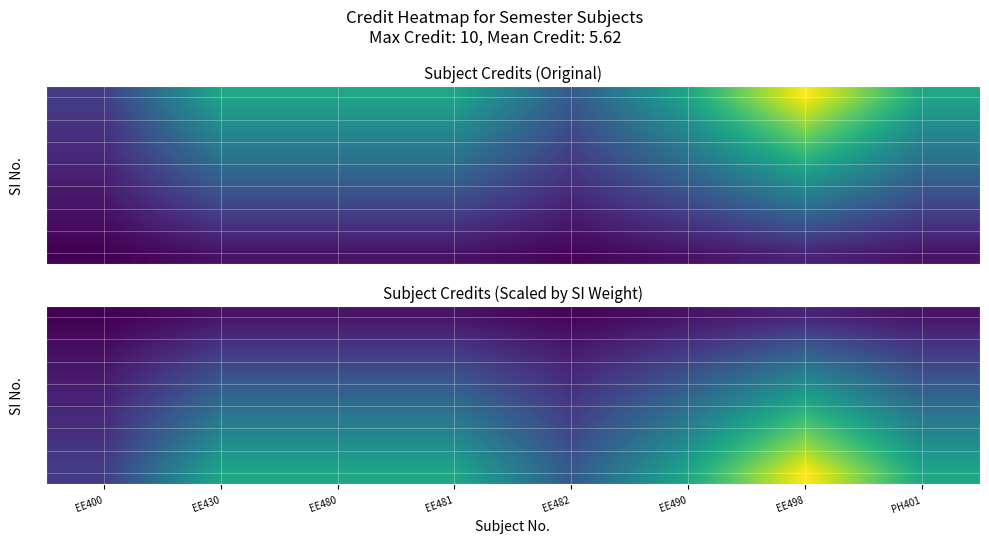

What is the spread (max minus min) of values at EE481?

5.2